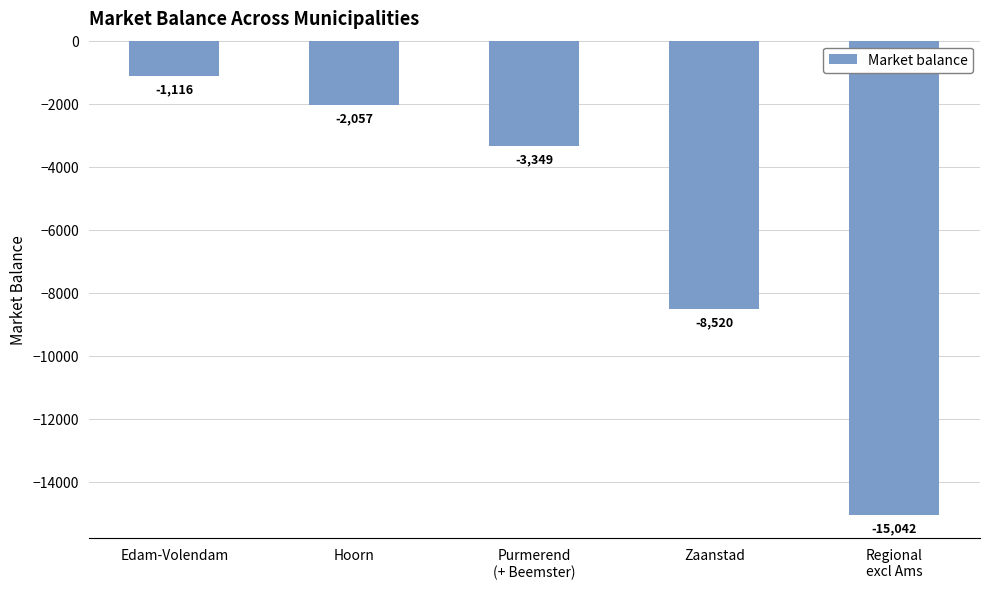

At which label is the value closest to -8079?

Zaanstad